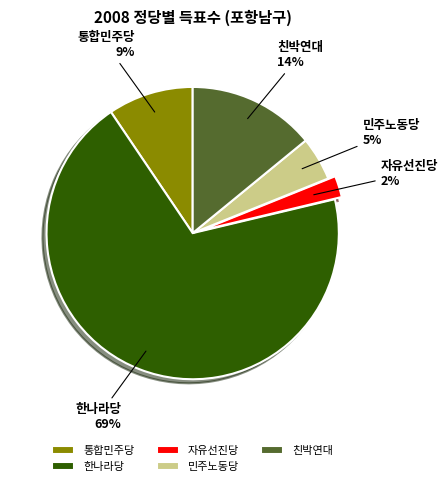

To the nearest percent, what is the combined percentage of 자유선진당 and 친박연대?

16%